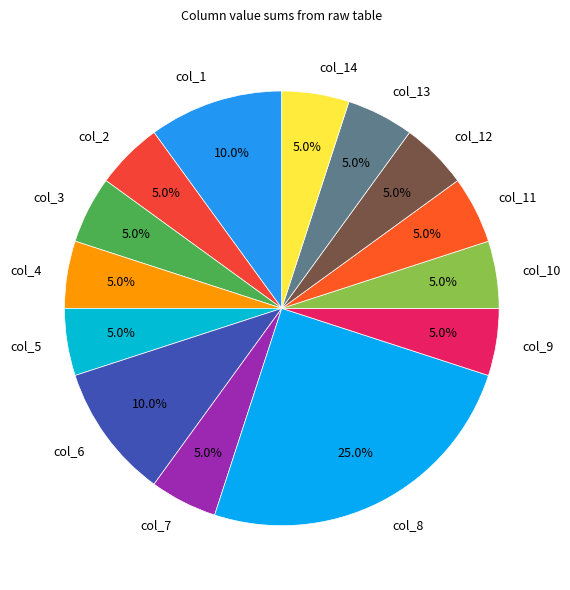

Which has a higher value, col_6 or col_8?

col_8